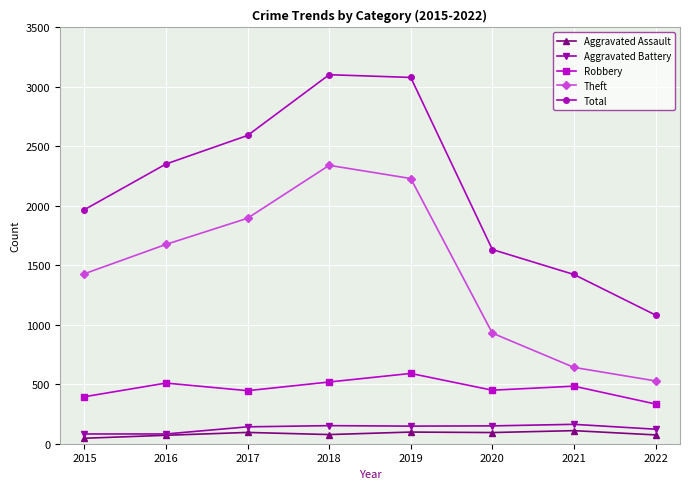

How many interior local peaks does the Theft series have?

1